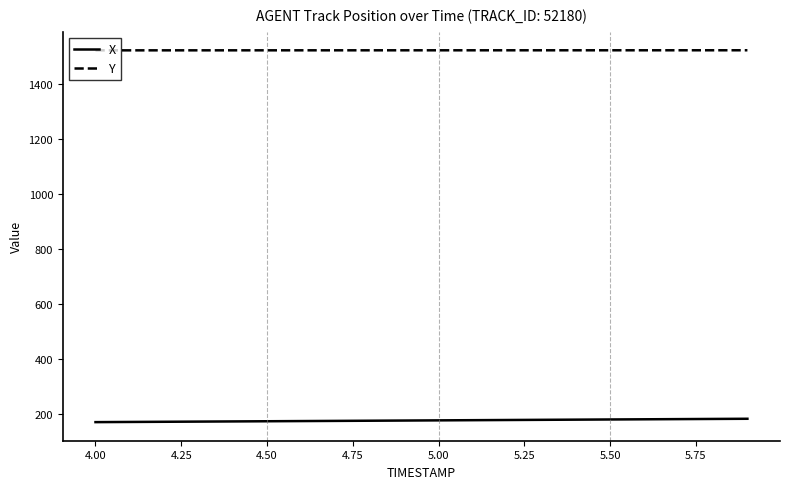

True or false: X and Y cross at least once.

False